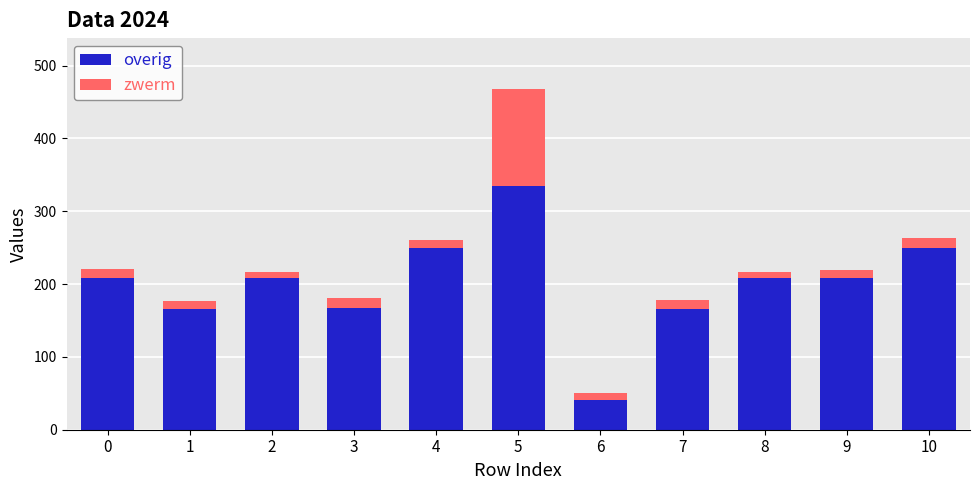

The value of overig at 2 is 208.0. True or false?

True